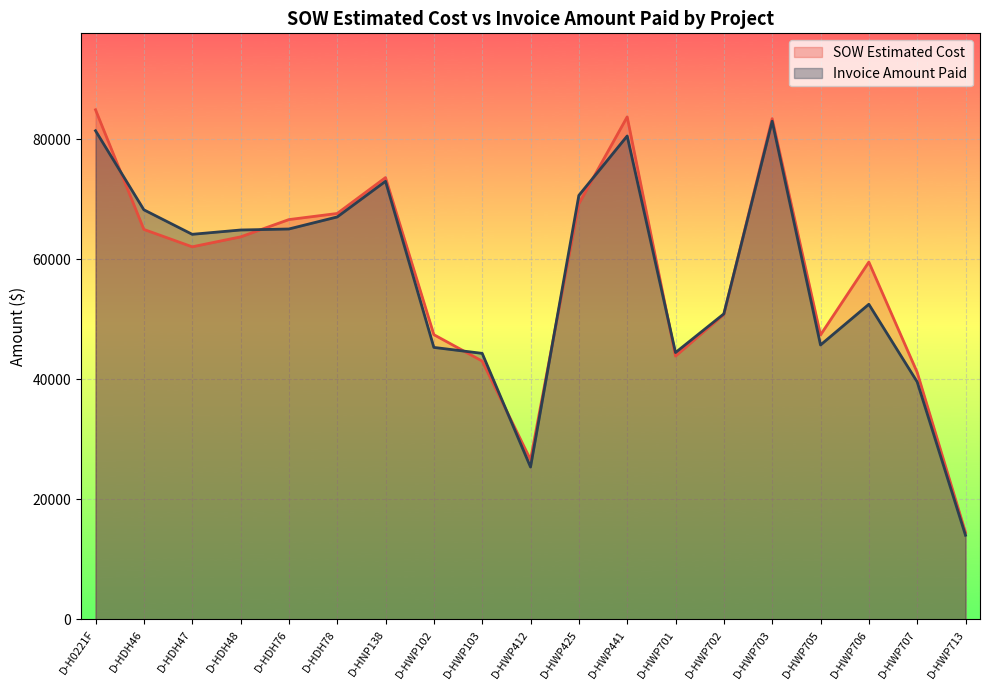

What is the sum of all SOW Estimated Cost values?

1094758.5